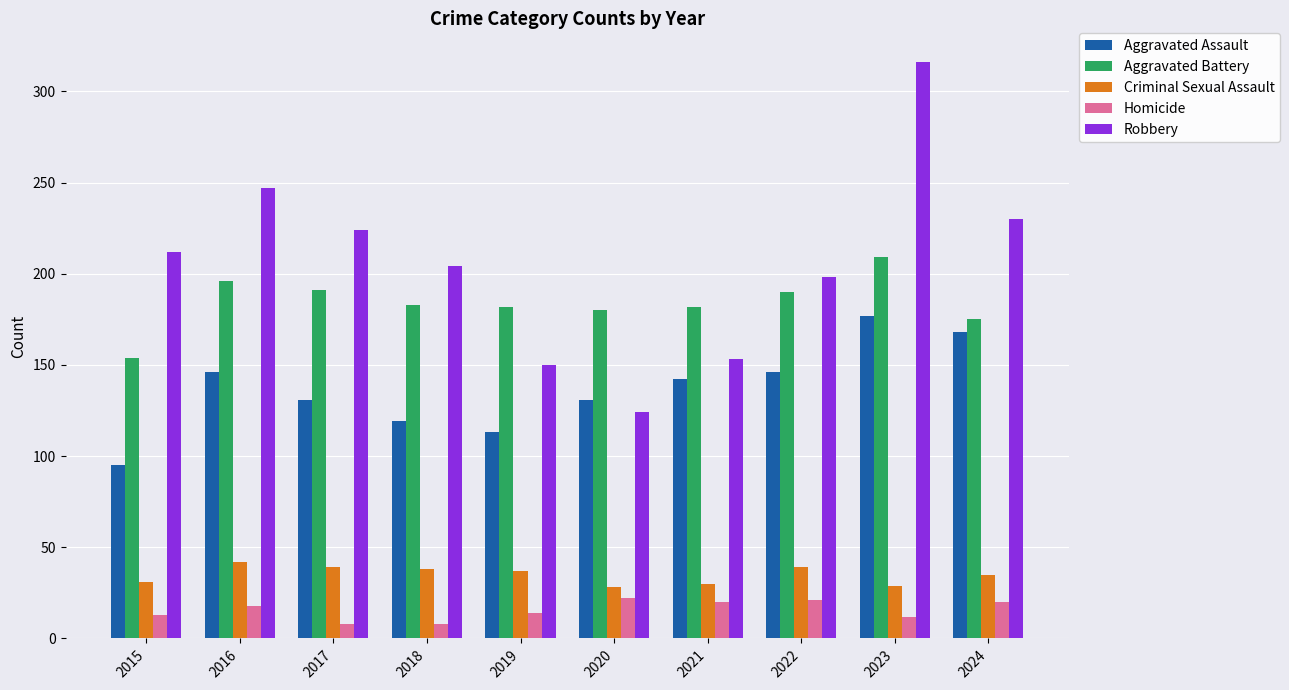

What are all the series names shown in the legend?

Aggravated Assault, Aggravated Battery, Criminal Sexual Assault, Homicide, Robbery